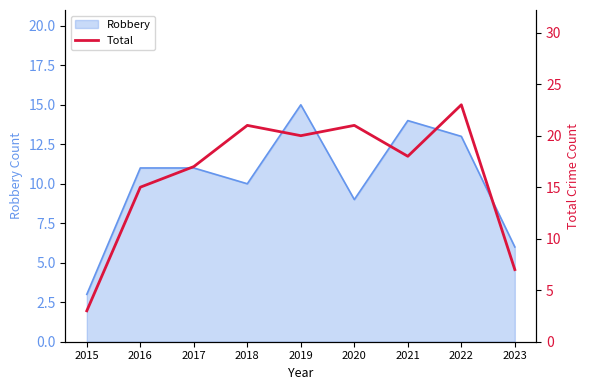

What is the value of the 1st point from the left?

3